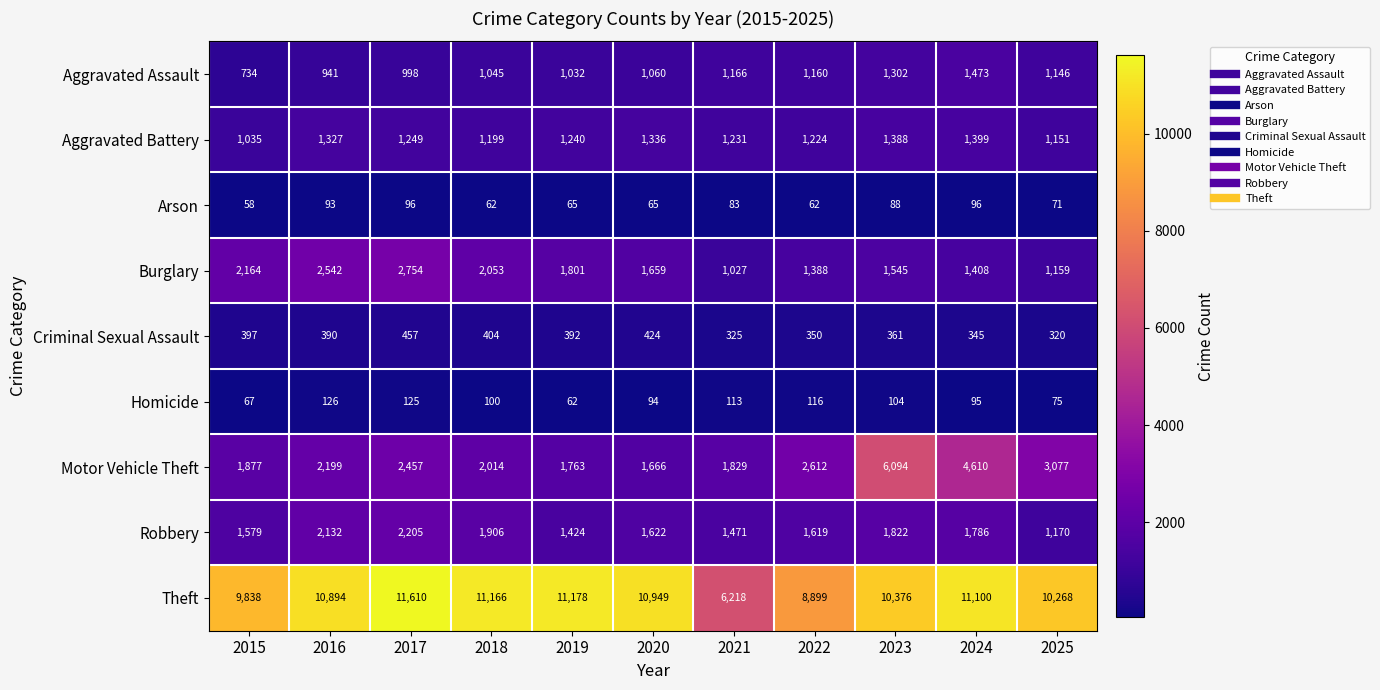

At which category does the chart reach its minimum across all series?

2015